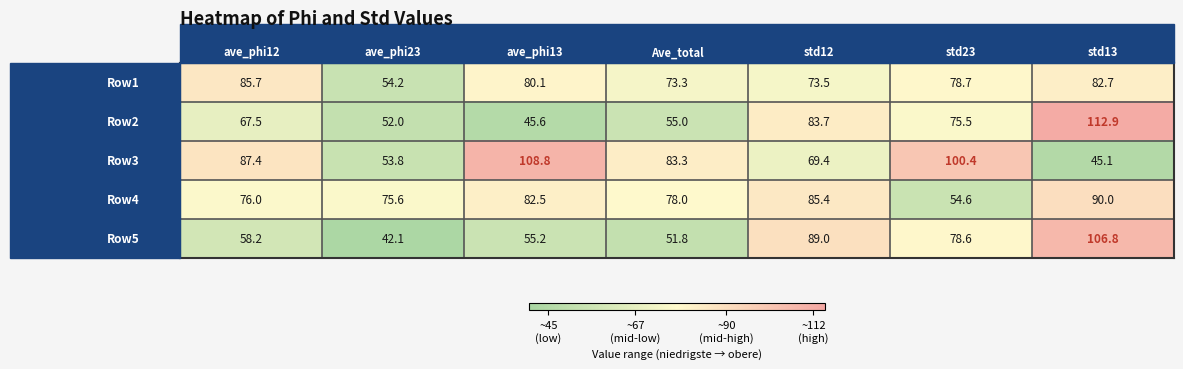

How many data points does each series have?

7